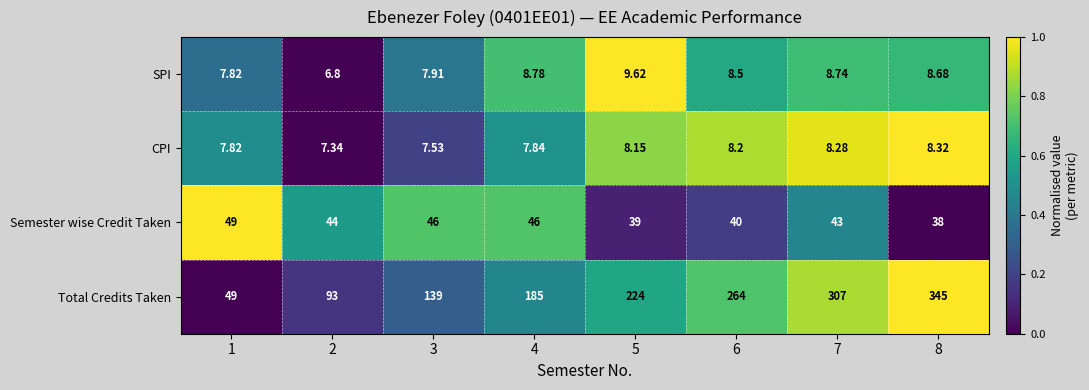

Which series has the largest total across all categories?

Total Credits Taken